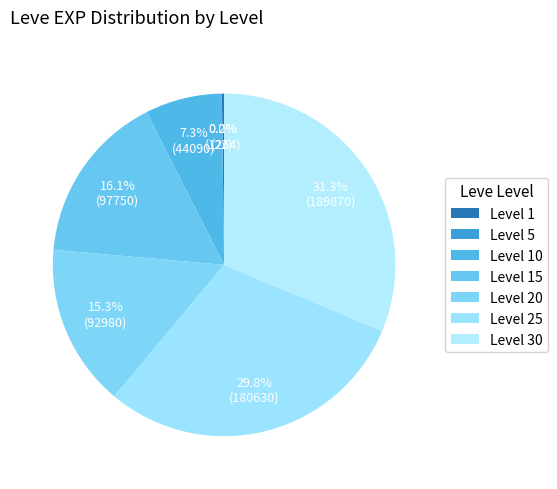

What is the smallest slice in the pie chart?

Level 1